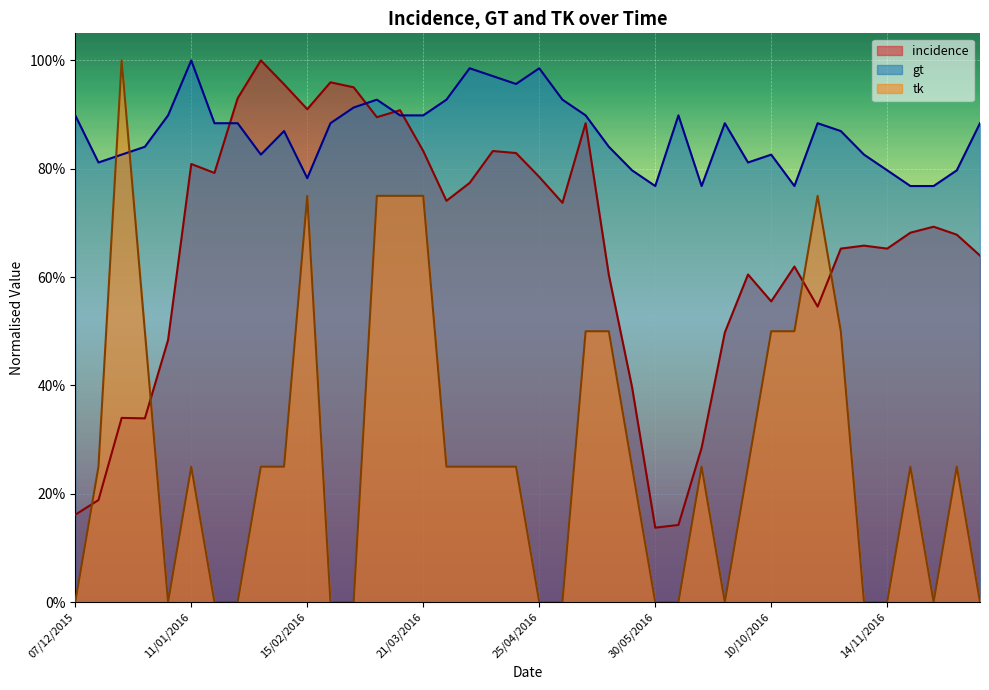

What is the difference between the tk values at 07/12/2015 and 28/03/2016?

25.0